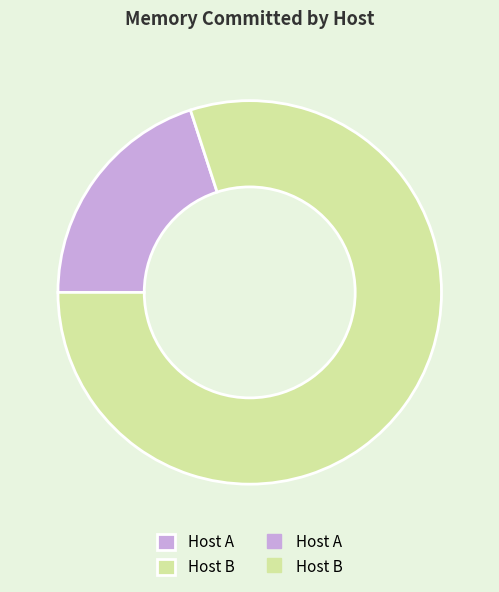

Does any single category account for the majority?

Yes